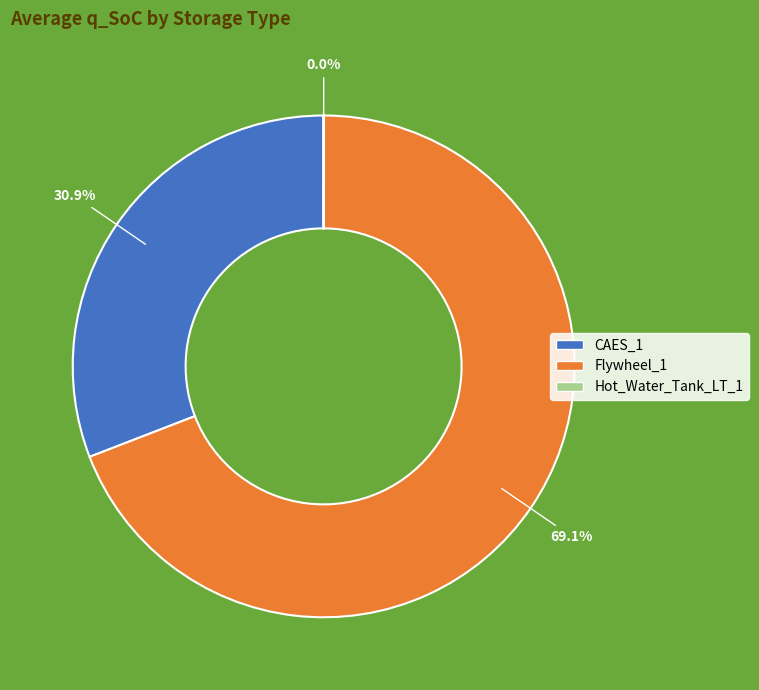

Approximately how many times larger is the value at CAES_1 compared to Flywheel_1?

0.4